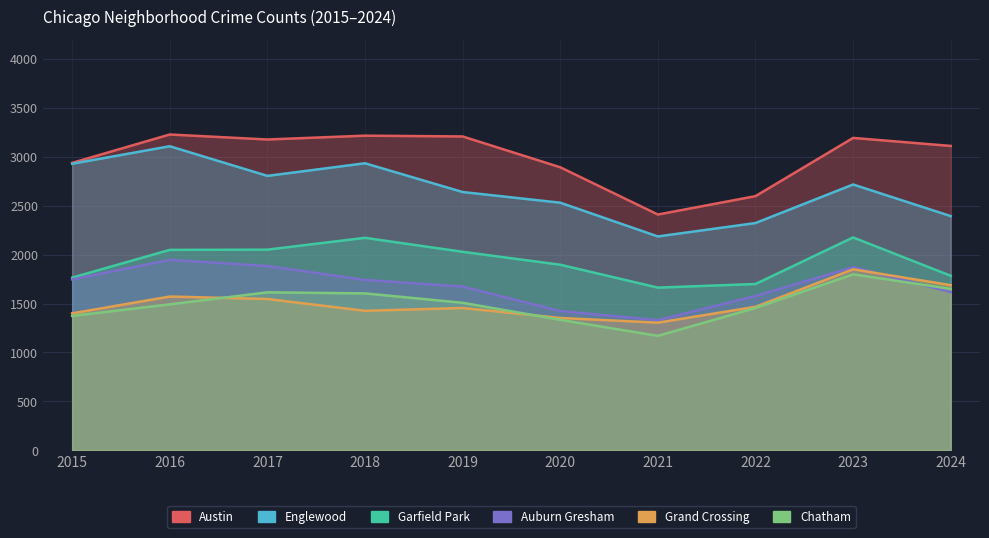

At how many categories does at least one series exceed 3143?

5